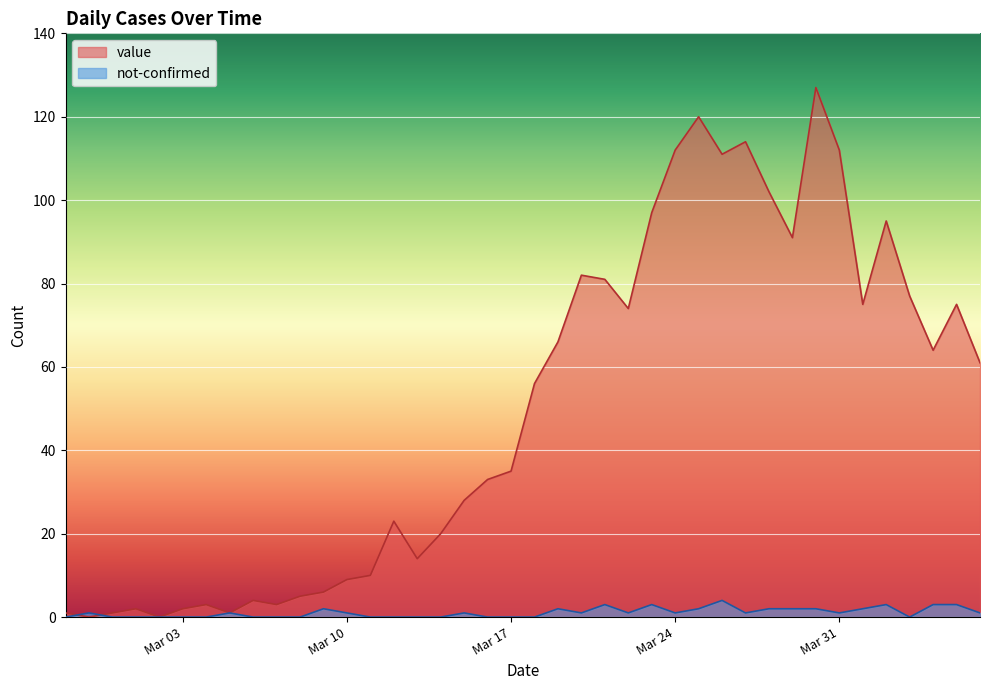

Between 2020-03-30 and 2020-04-04, which series saw the biggest shift?

value